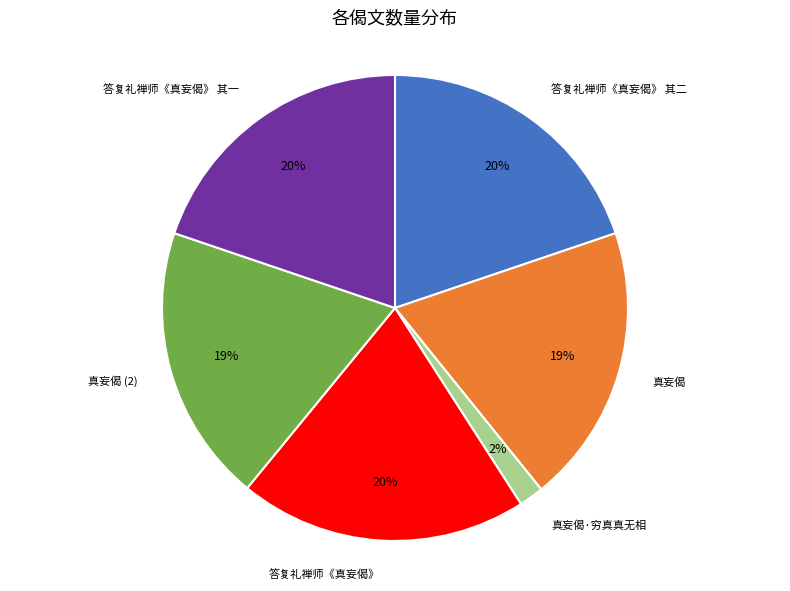

Which has a higher value, 答复礼禅师《真妄偈》 其一 or 真妄偈 (2)?

答复礼禅师《真妄偈》 其一